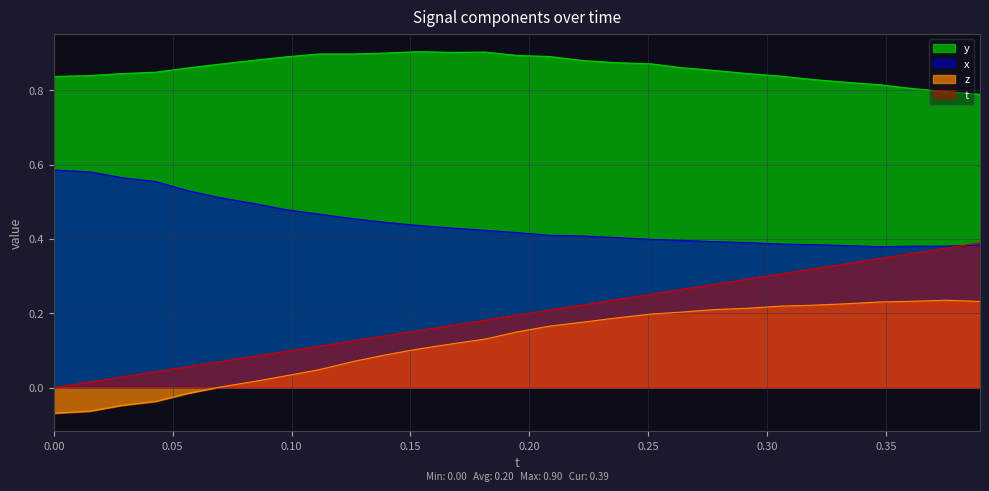

Is the value of t at 0.1258469 greater than the value of z at 0.111618?

Yes